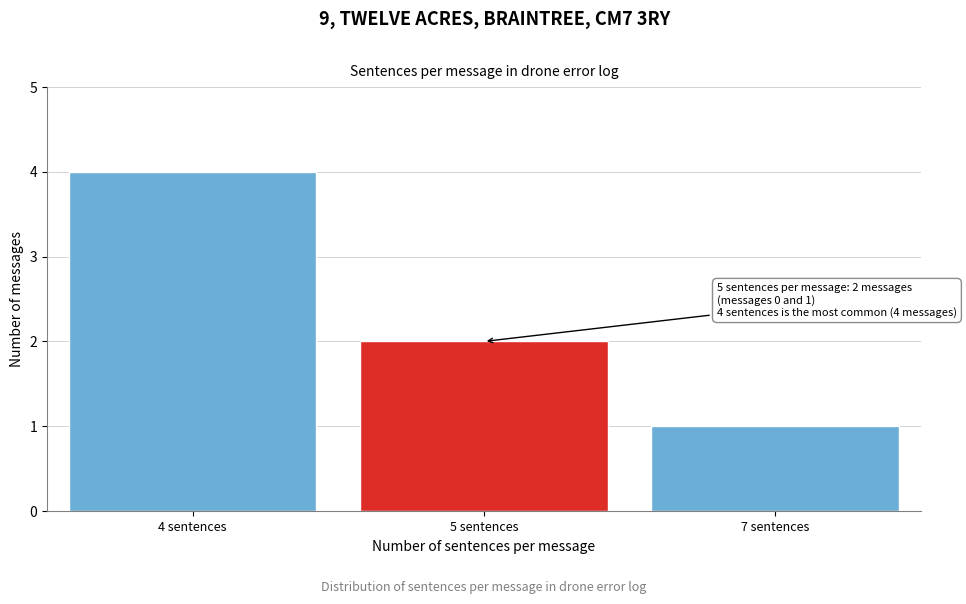

Reading left to right, extract all data points from this chart.

4	2	1